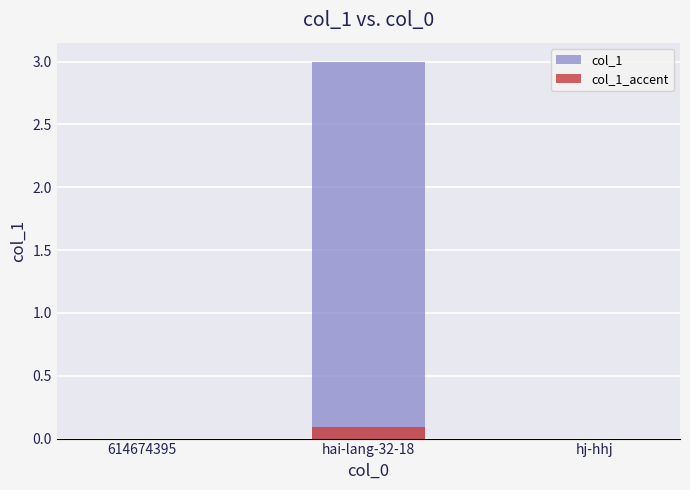

What is the difference between the maximum and second lowest values in the col_1 series?

3.0